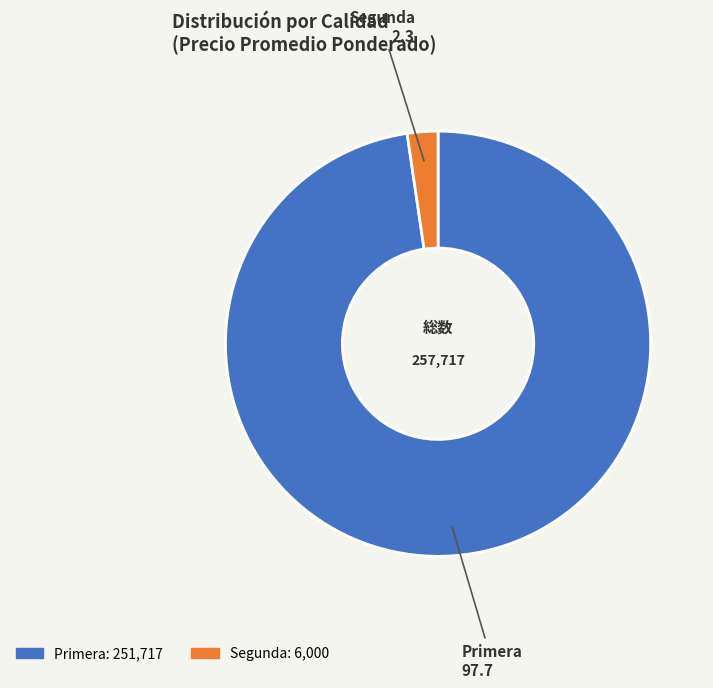

Is there a majority slice in this chart?

Yes